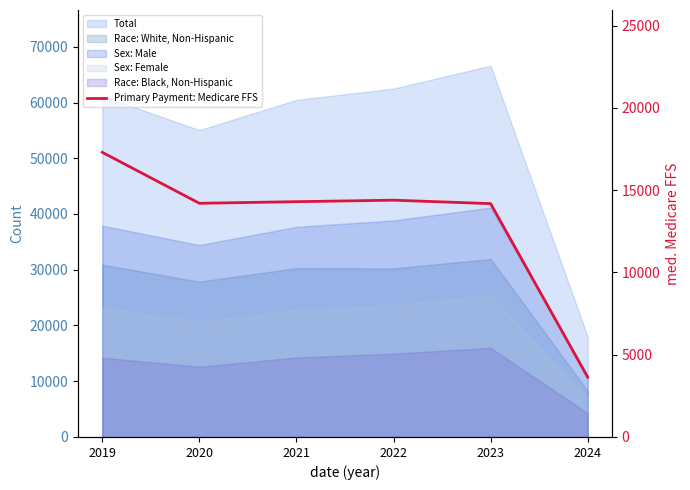

How many lines are shown in the chart?

1